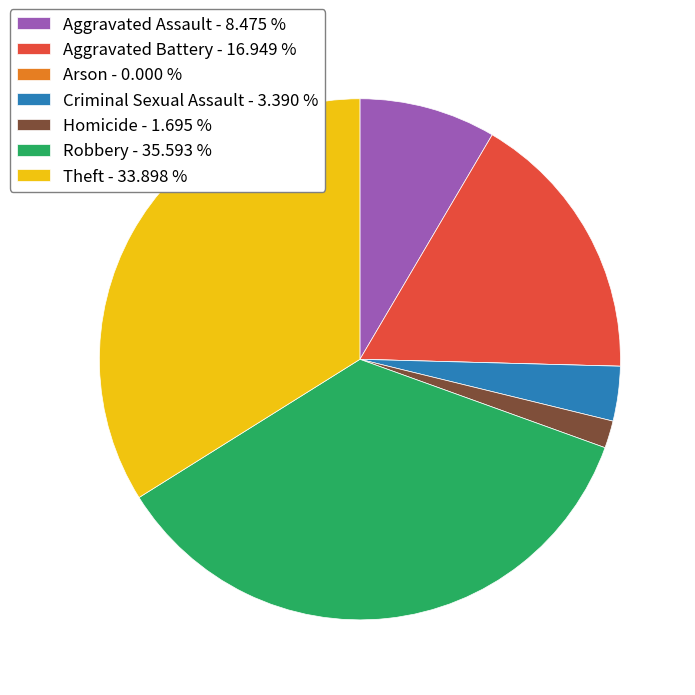

Is it true that Aggravated Battery is 17% of the pie?

True